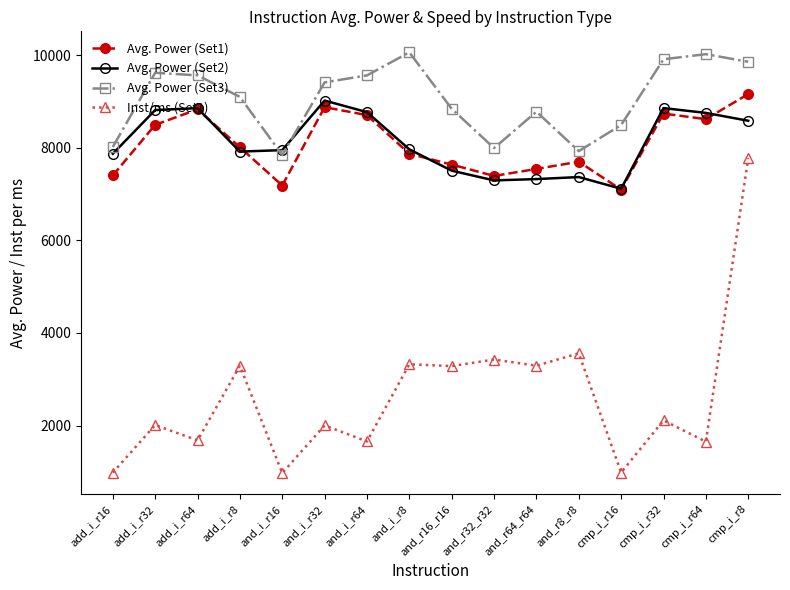

In Inst/ms (Set1), how many points are higher than both neighbors (excluding endpoints)?

7